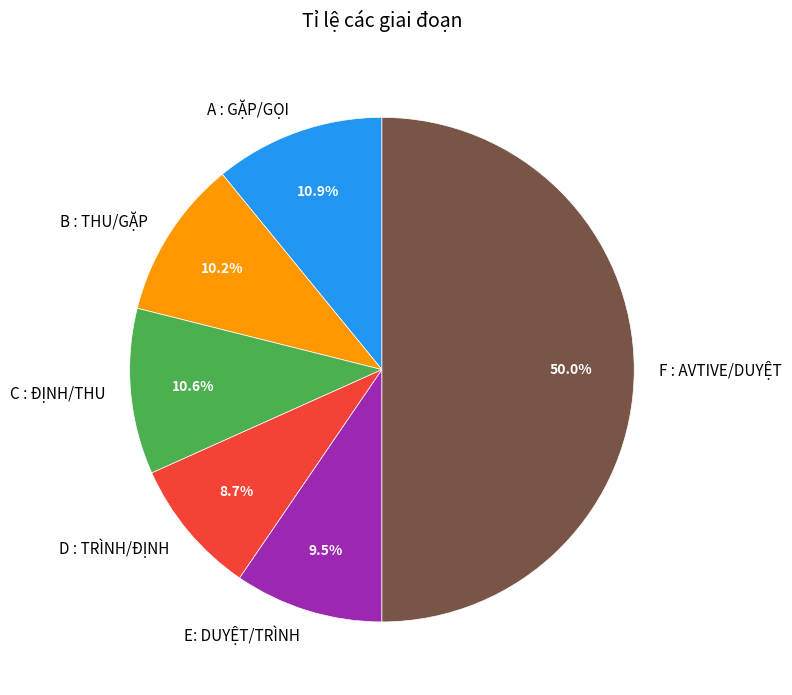

How many segments does this pie chart have?

6